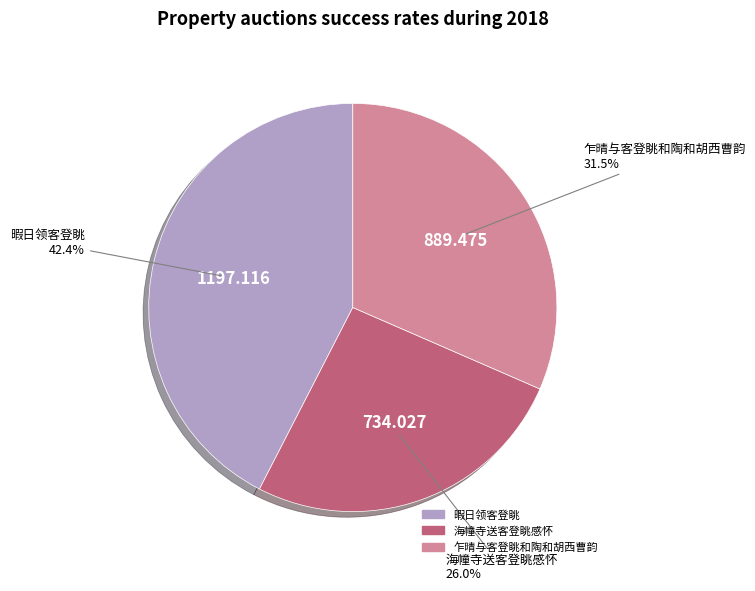

How many segments does this pie chart have?

3